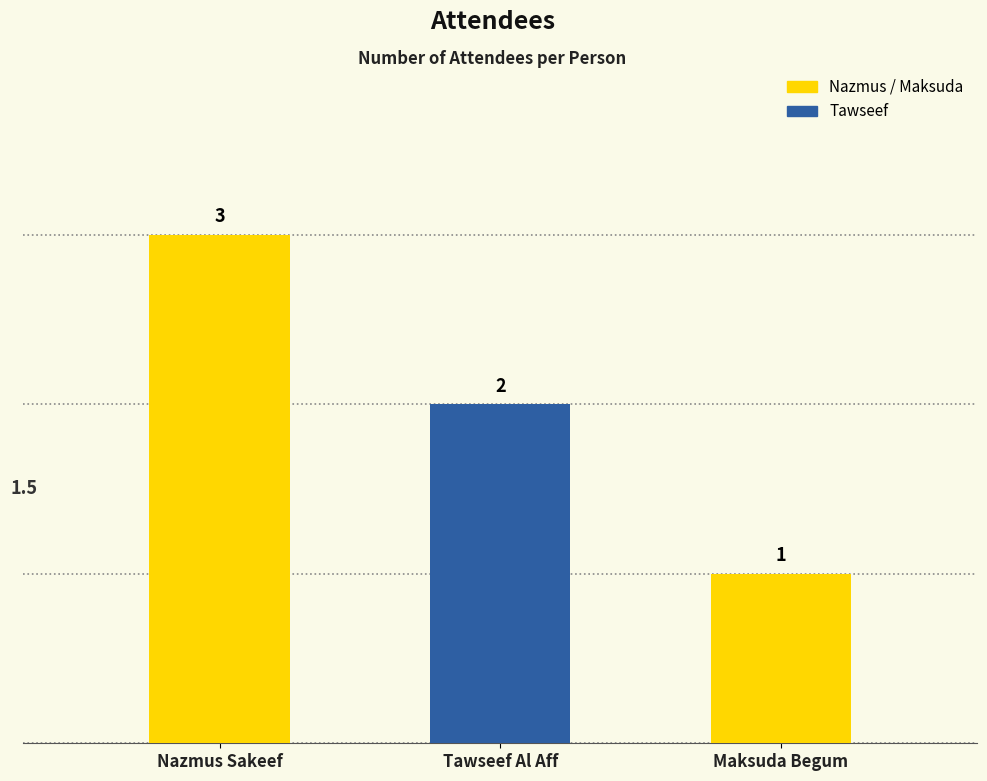

What is the value of the 1st bar from the left?

3